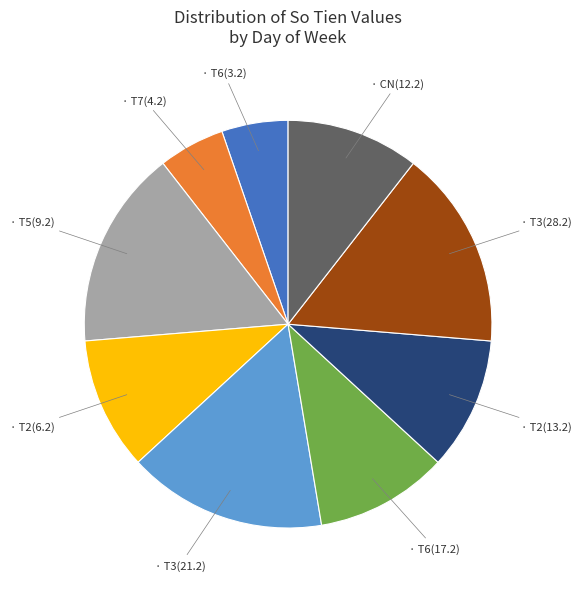

Does any single category account for the majority?

No